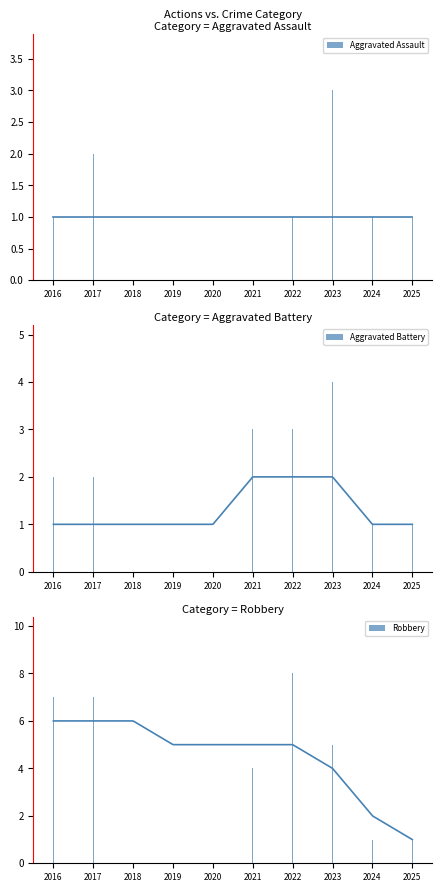

Which category has the highest value in the Robbery series?

2022